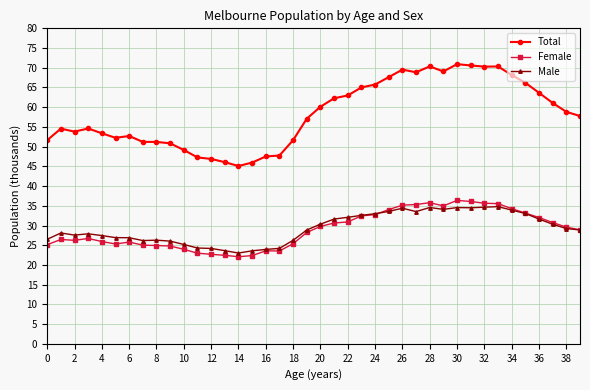

What is the value of the Total point at the 3rd from the left?

53.8